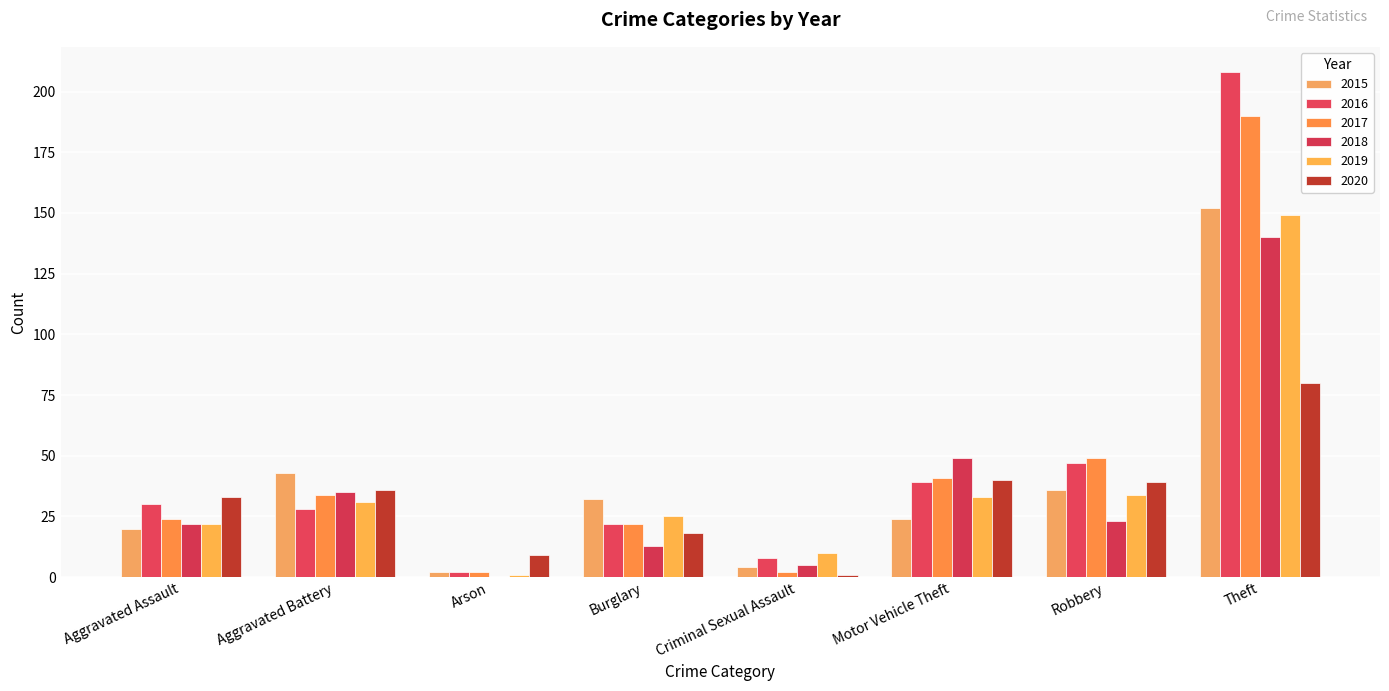

What is the difference between the second highest and minimum values in the 2020 series?

39